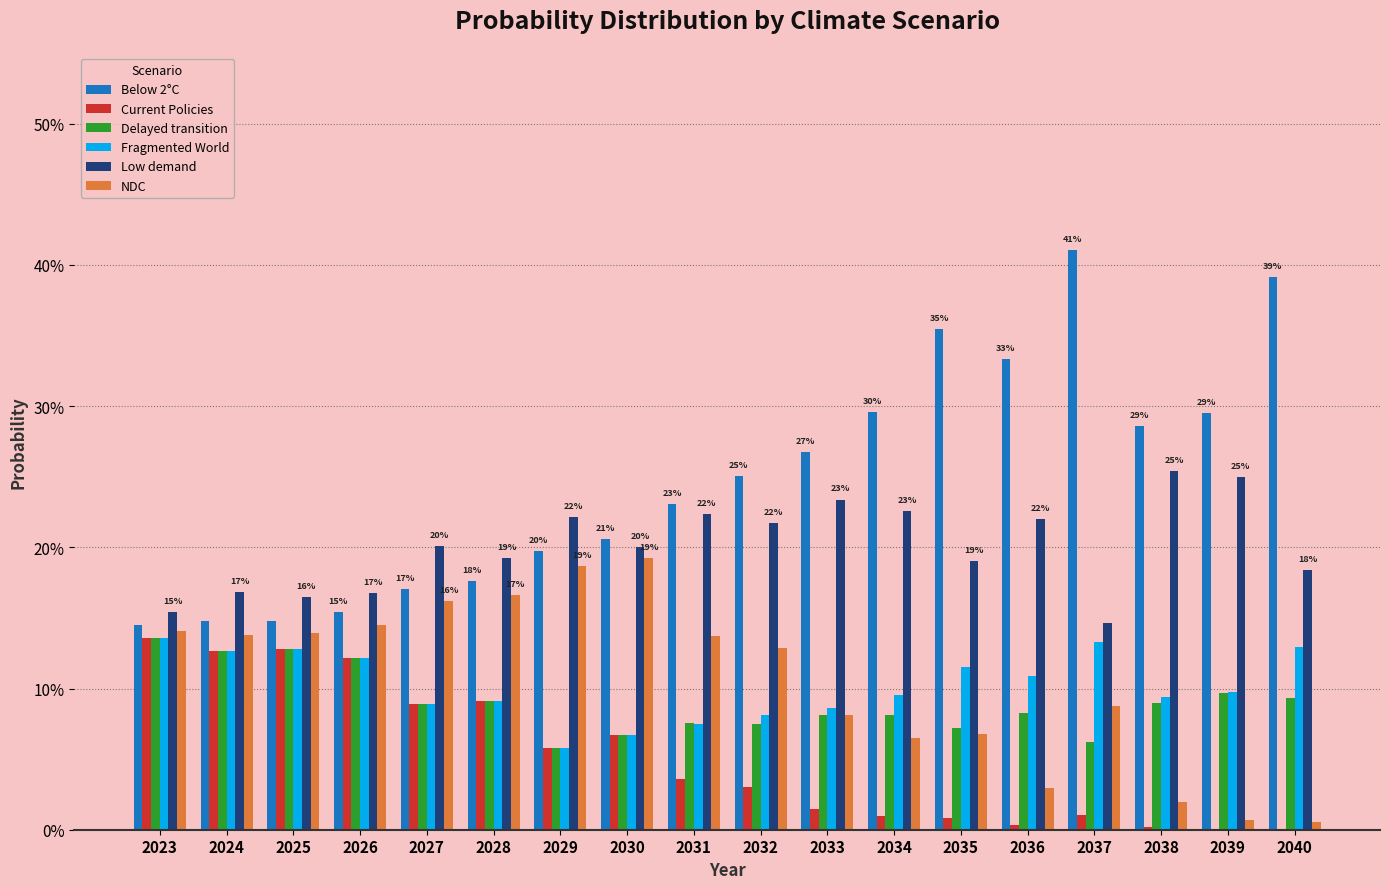

Are the bars grouped side by side (vs. stacked)?

Yes